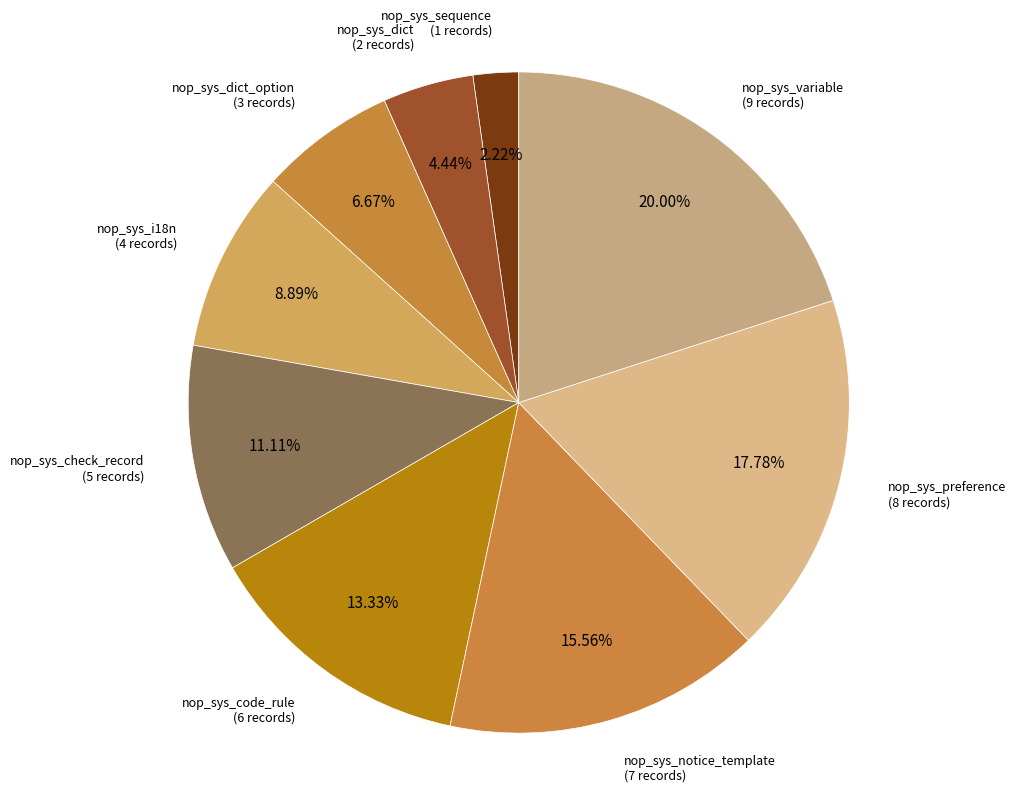

Does any single category account for the majority?

No